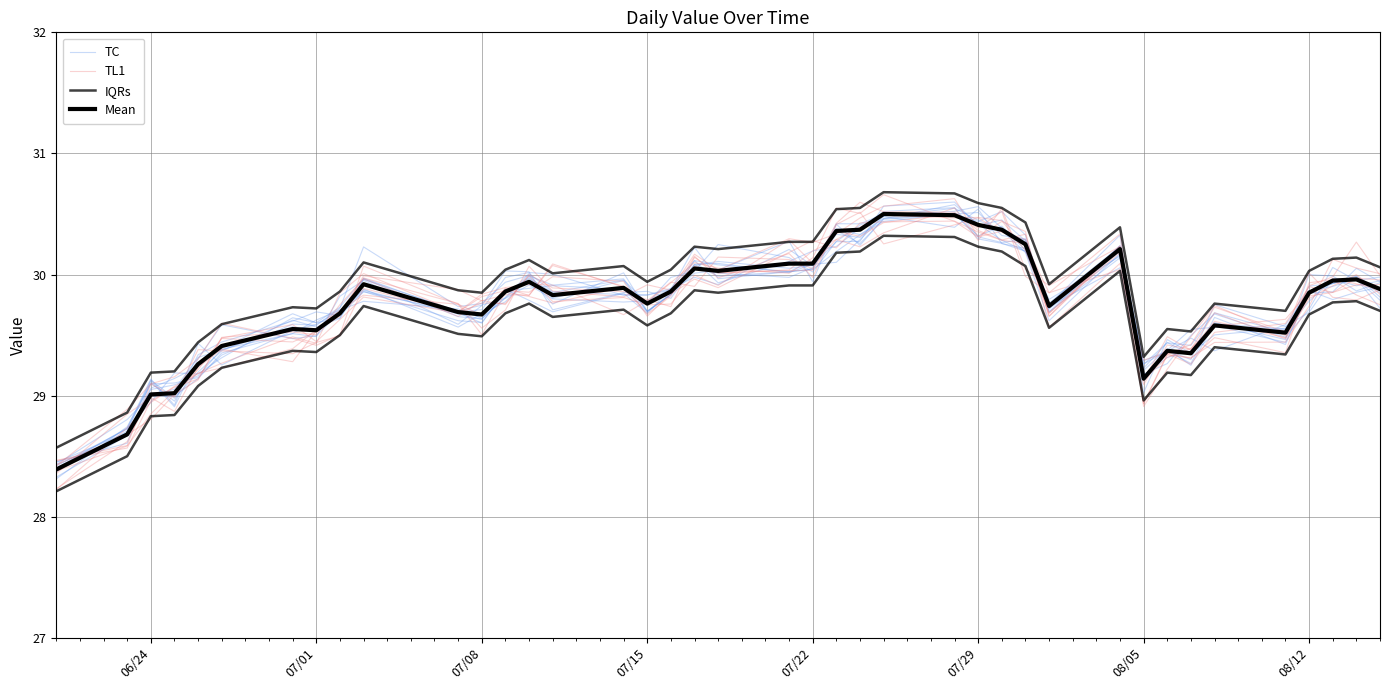

What is the difference between the maximum and minimum values in the TL1 series?

2.4